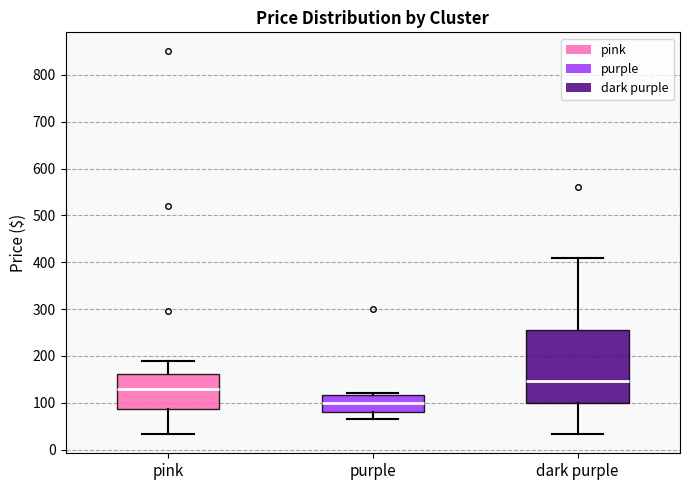

Where is the upper edge of the box for dark purple on the y-axis? The values are not printed on the chart, so give them approximately, as read against the axis.

260